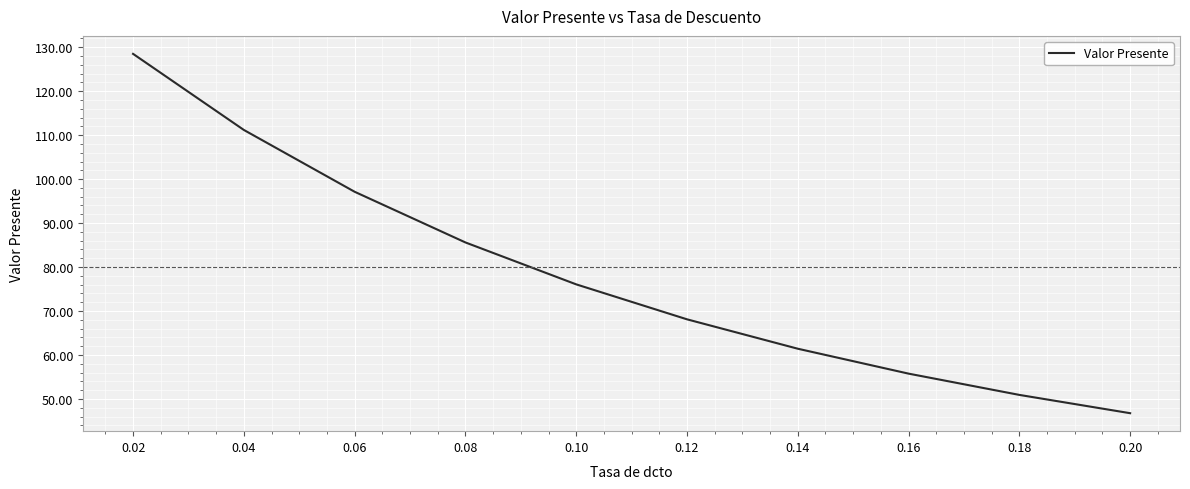

What is the difference between the maximum and minimum values?

81.7